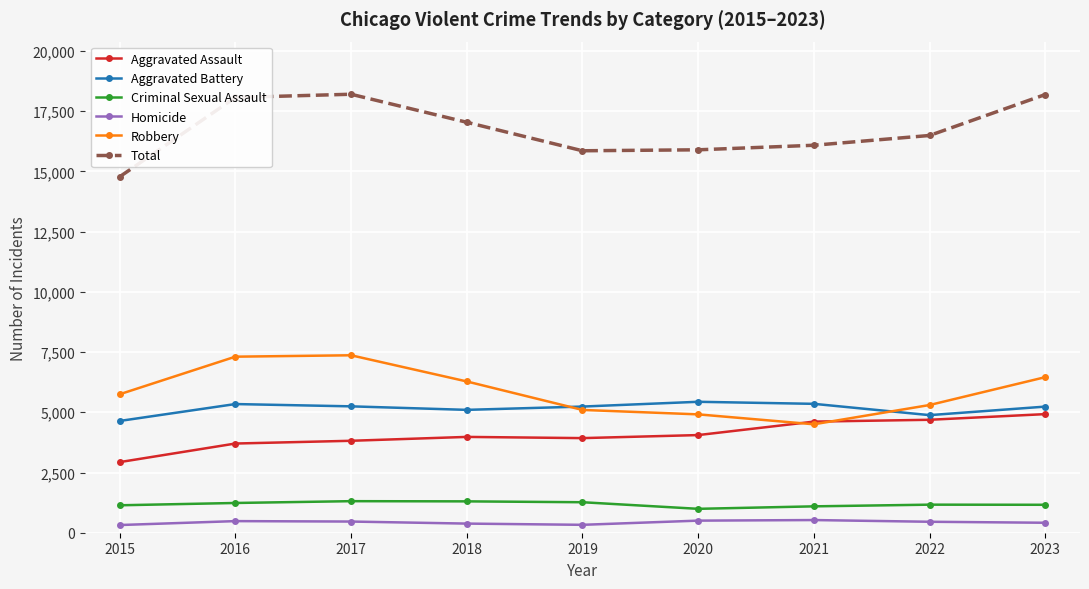

At which label does Aggravated Assault reach its peak?

2023